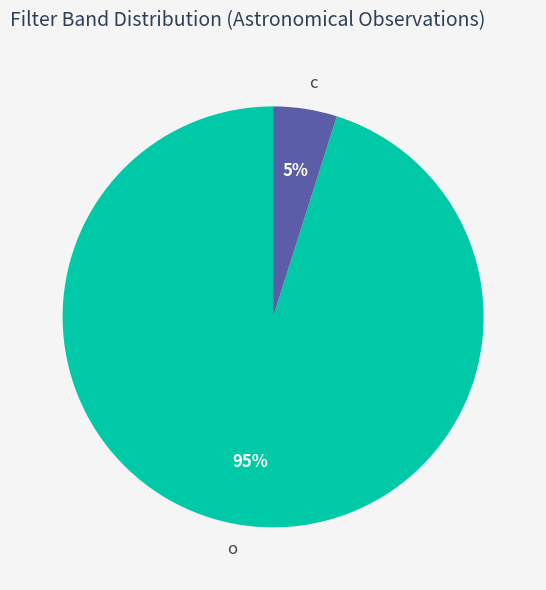

What percentage is the o slice, to the nearest percent?

95%